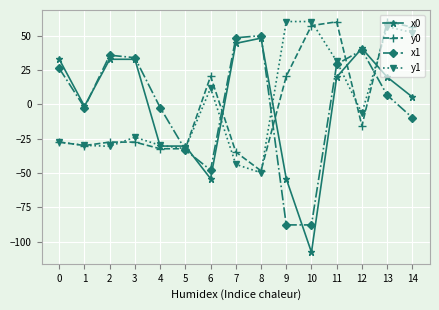

Where does the y0 series first go above -27?

6